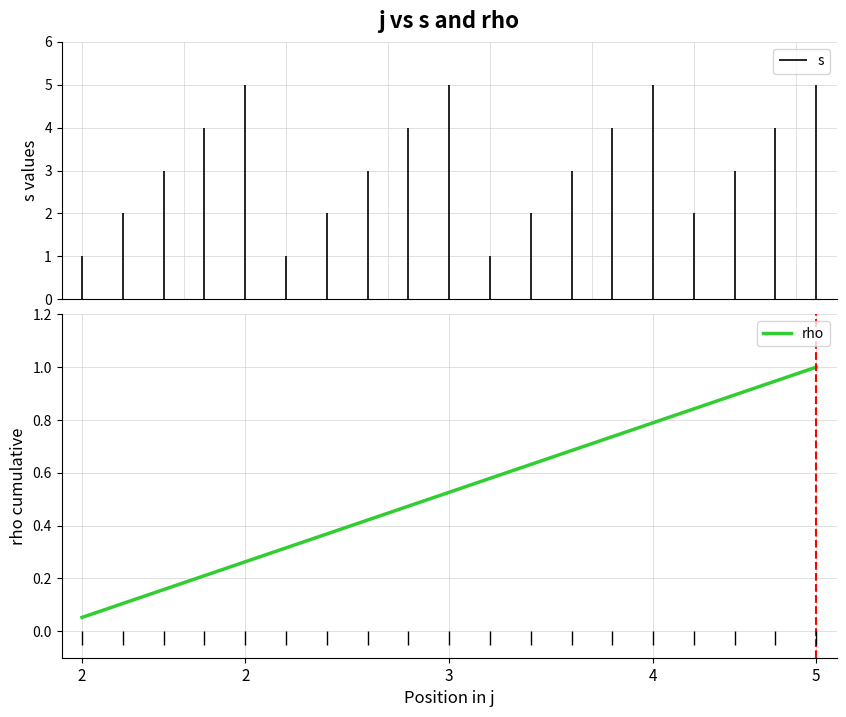

What is the value of the 18th point from the left?

0.9